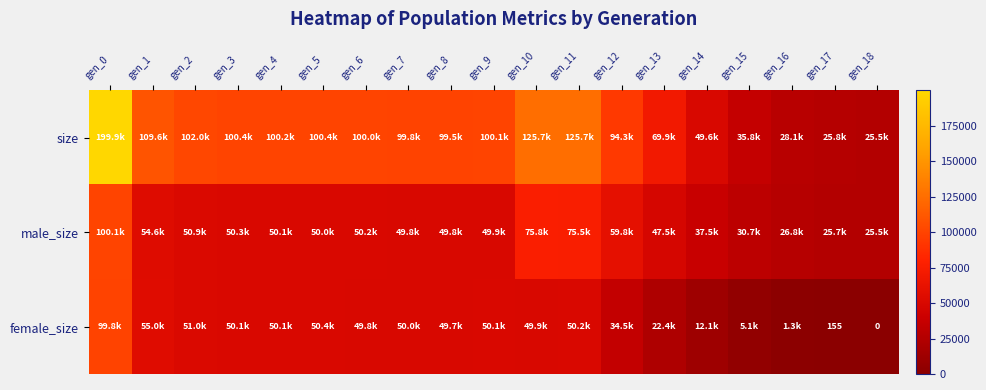

How many data points in female_size are less than 49875?

9